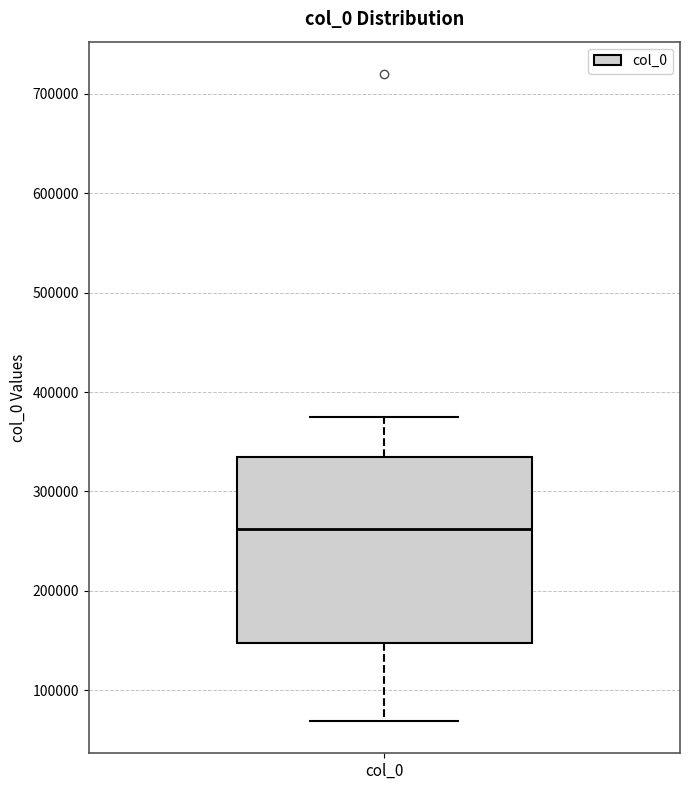

Read this box plot against the y-axis: the position of the median line, the range covered by the box, and the ends of both whiskers. The values are not printed on the chart, so give them approximately, as read against the axis.

median 260000, box 150000 to 330000, whiskers 70000 to 380000